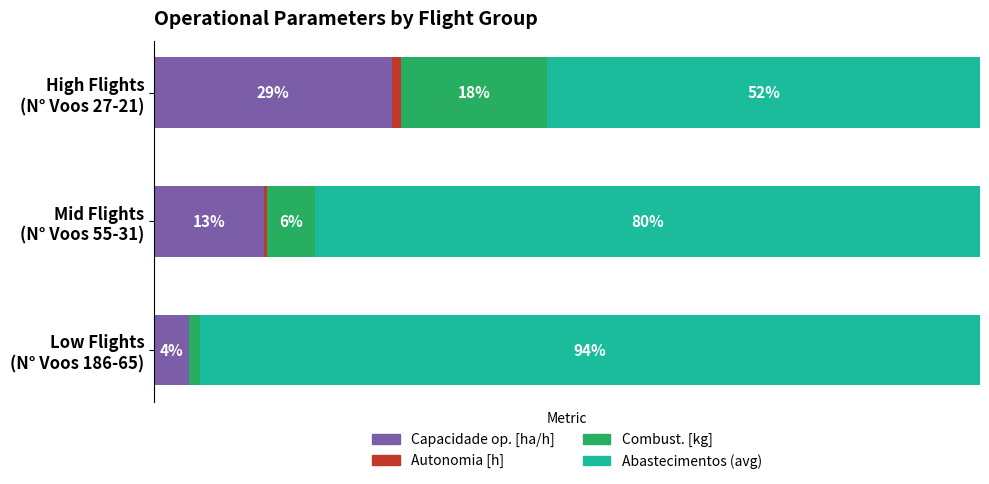

What is the difference between the maximum and second lowest values in the Capacidade op. [ha/h] series?

15.5